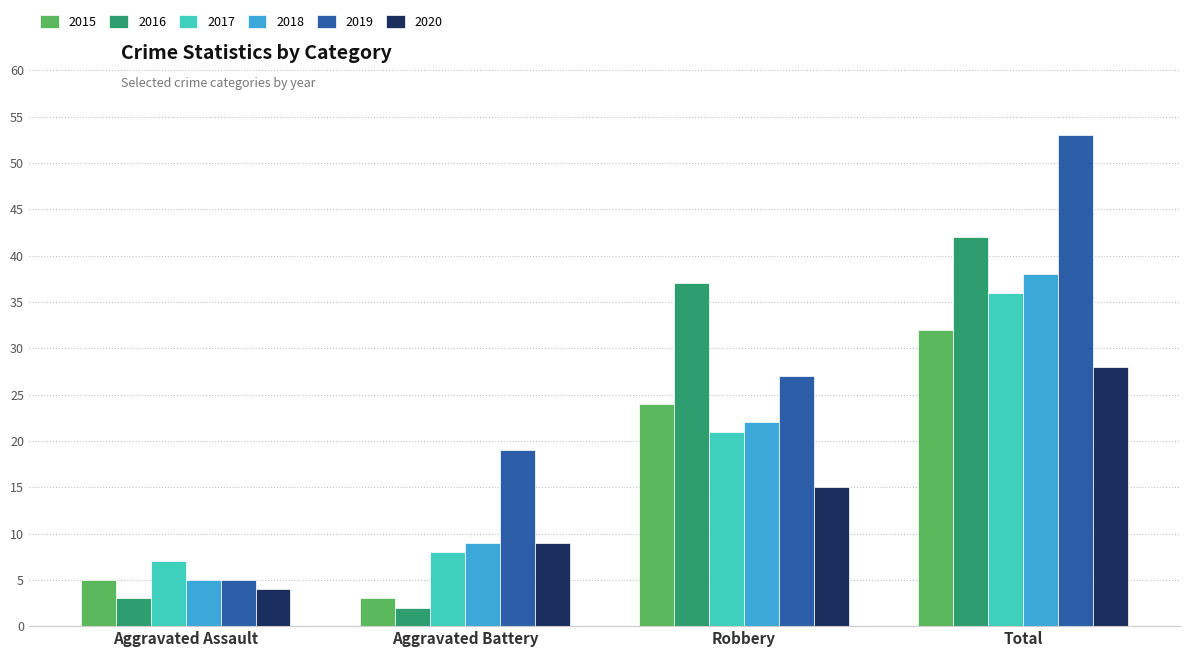

How many data points does each series have?

4